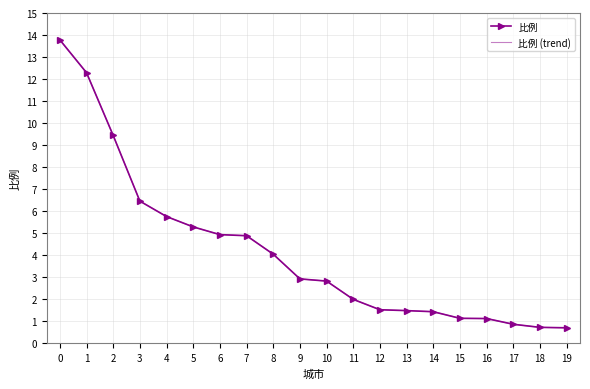

True or false: 比例 and 比例 (trend) cross at least once.

False